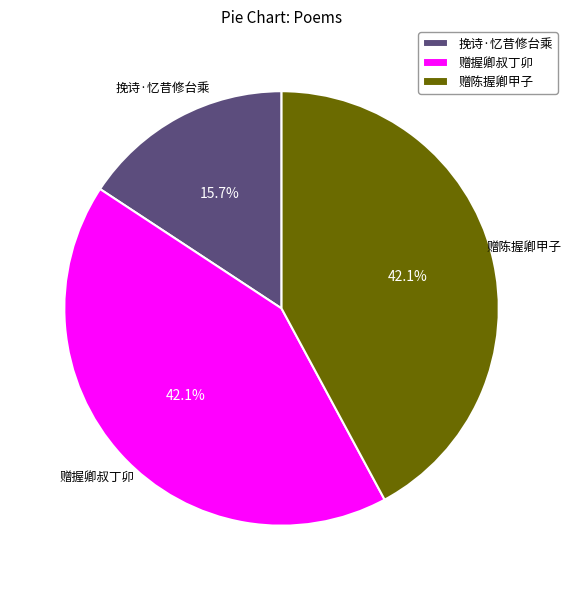

Which slice is the smallest?

挽诗·忆昔修台乘